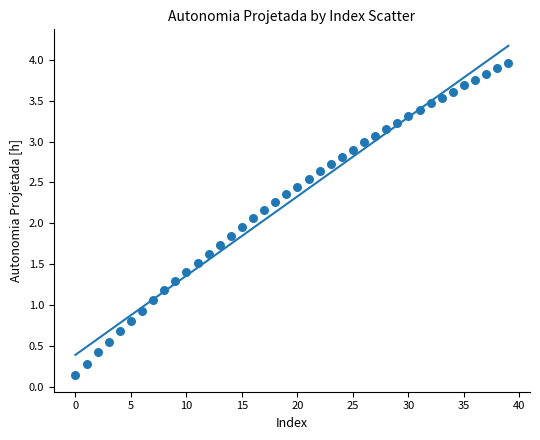

What is the range of Y values (max minus min)?

3.8